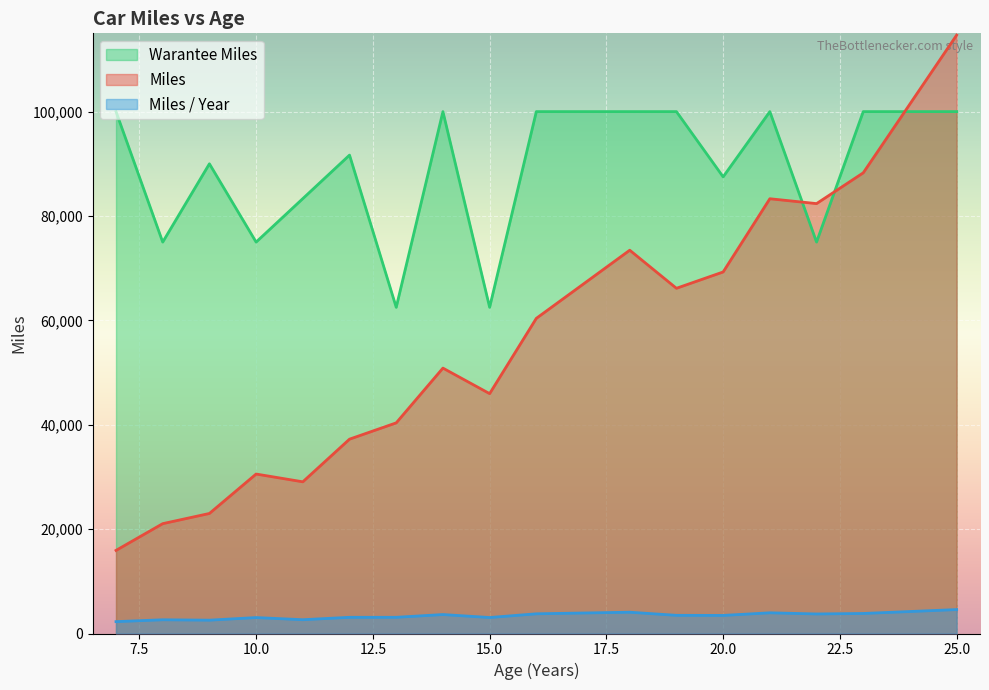

Which series has the widest spread of values?

Miles